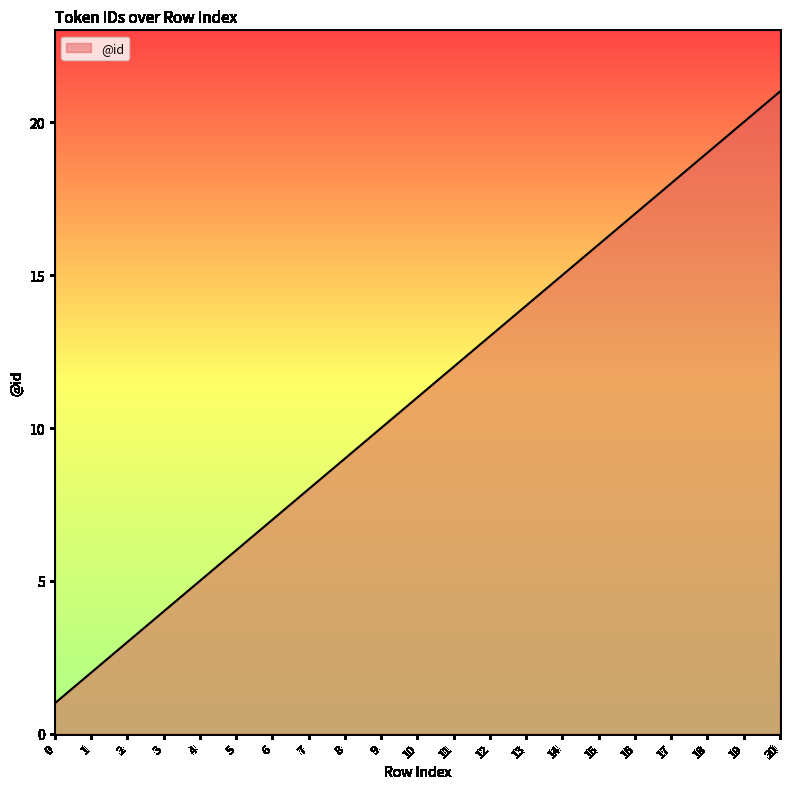

The chart shows a value of 8 at 14. True or false?

False